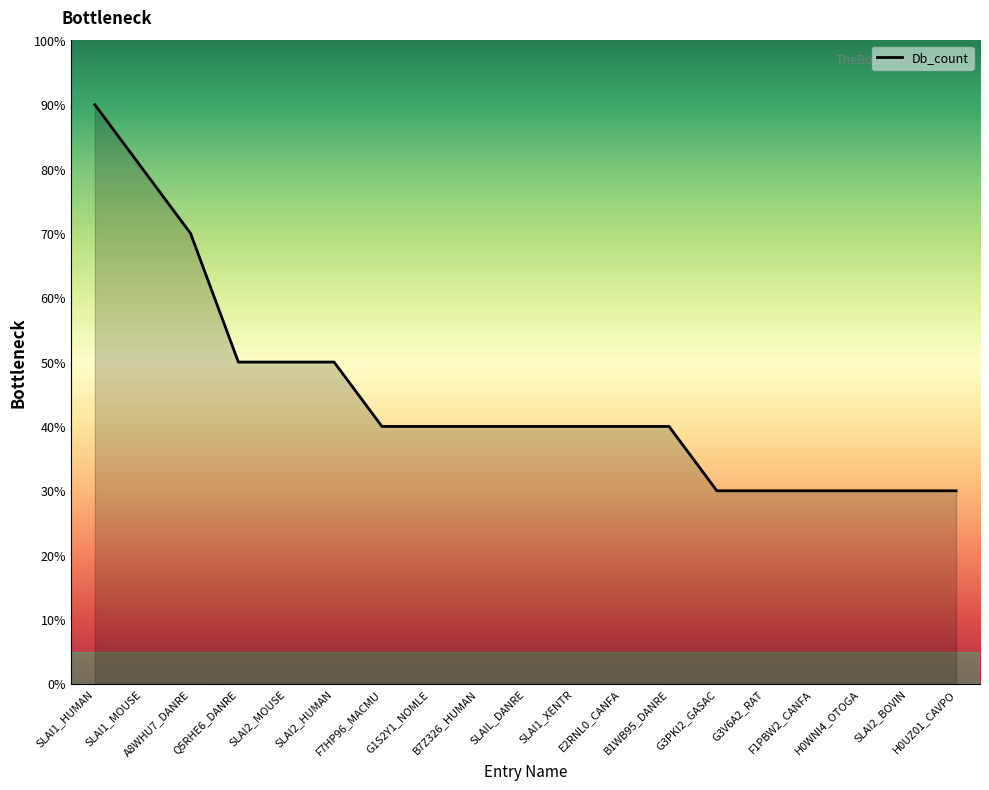

List the labels in order of value, largest first.

SLAI1_HUMAN, SLAI1_MOUSE, A8WHU7_DANRE, Q5RHE6_DANRE, SLAI2_MOUSE, SLAI2_HUMAN, F7HP96_MACMU, G1S2Y1_NOMLE, B7Z326_HUMAN, SLAIL_DANRE, SLAI1_XENTR, E2RNL0_CANFA, B1WB95_DANRE, G3PKI2_GASAC, G3V6A2_RAT, F1PBW2_CANFA, H0WNI4_OTOGA, SLAI2_BOVIN, H0UZ01_CAVPO